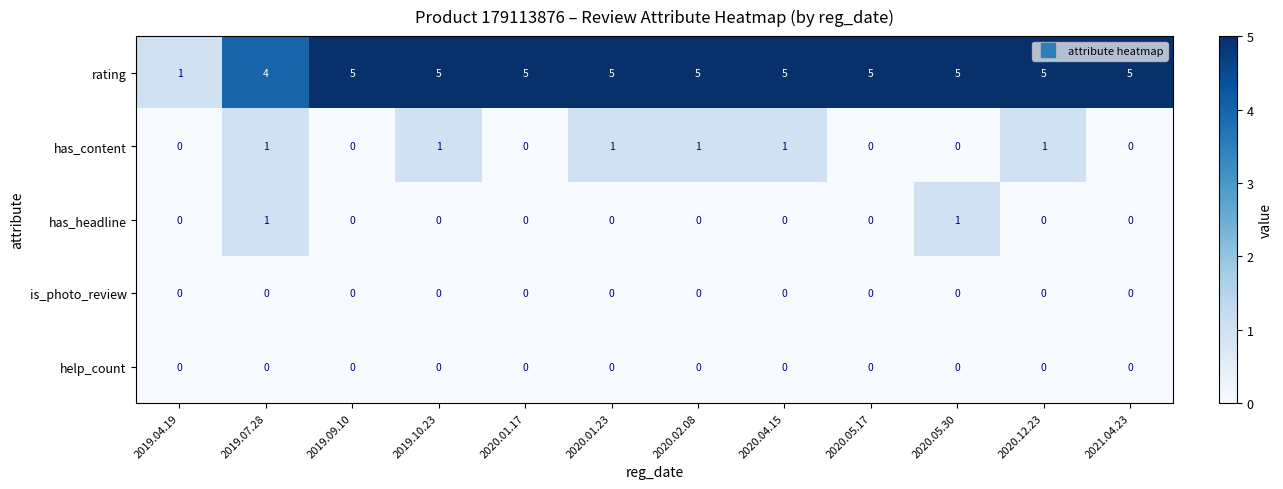

How many values in has_content are above zero?

6